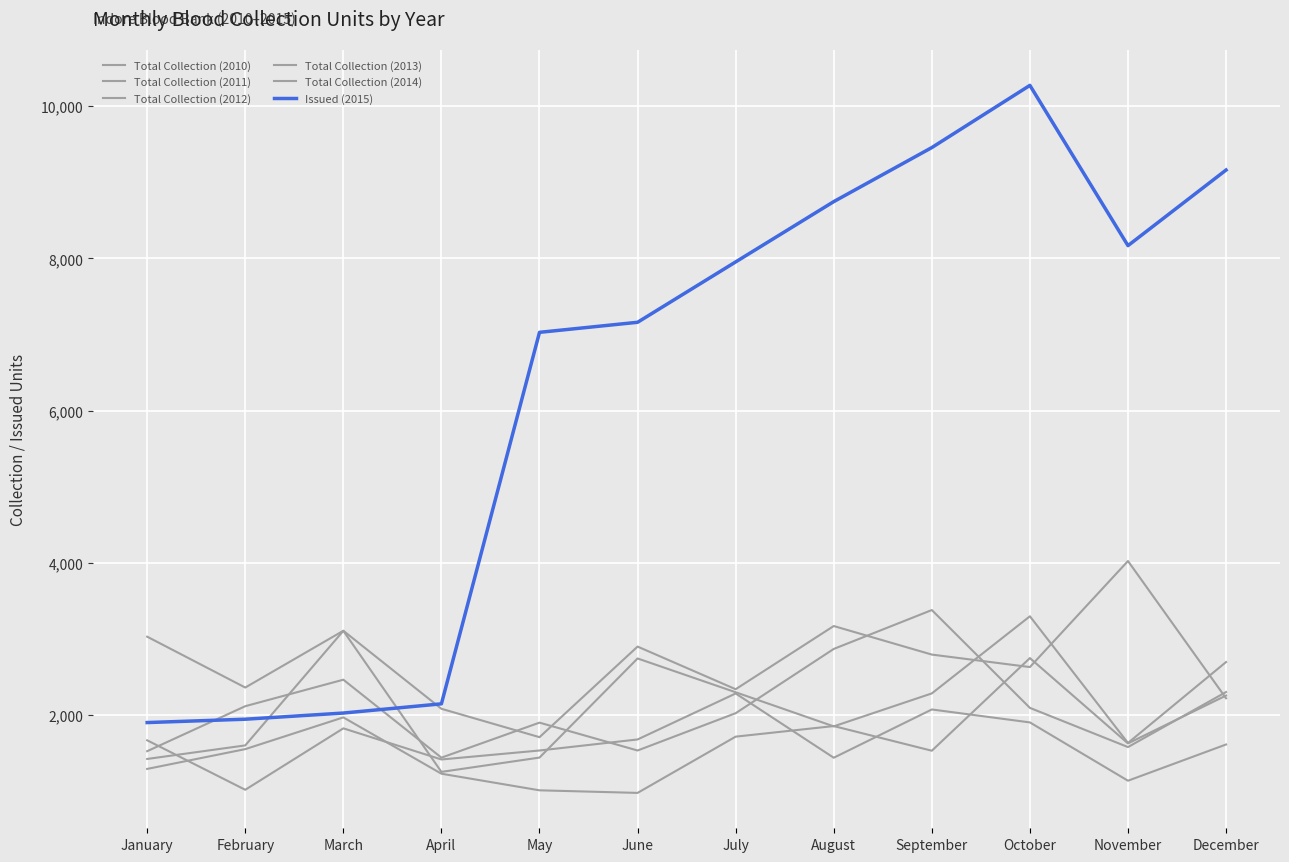

What is the value of the Total Collection (2011) point at the 7th from the left?

2285